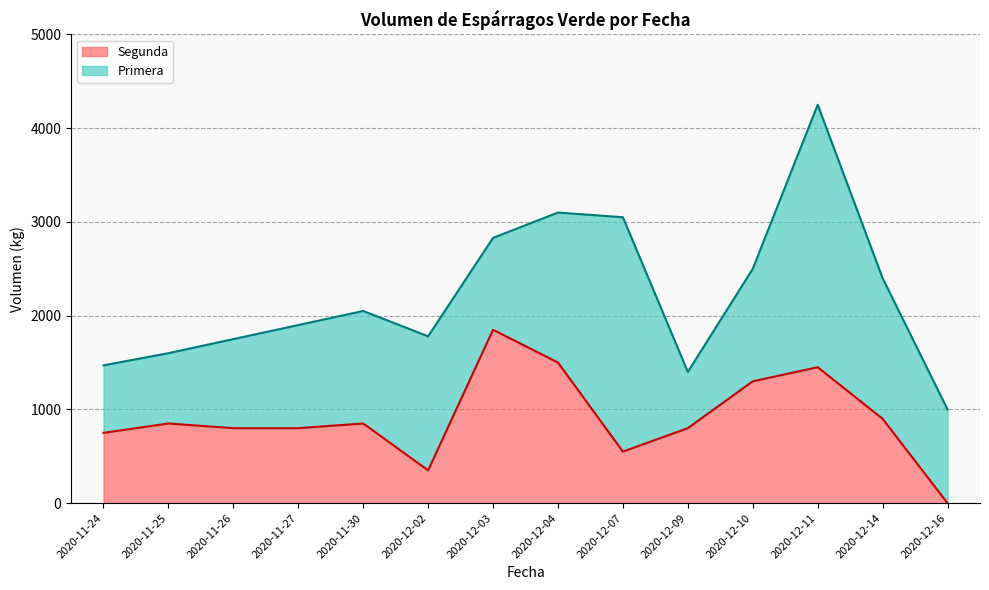

Does the chart have visible grid lines?

Yes